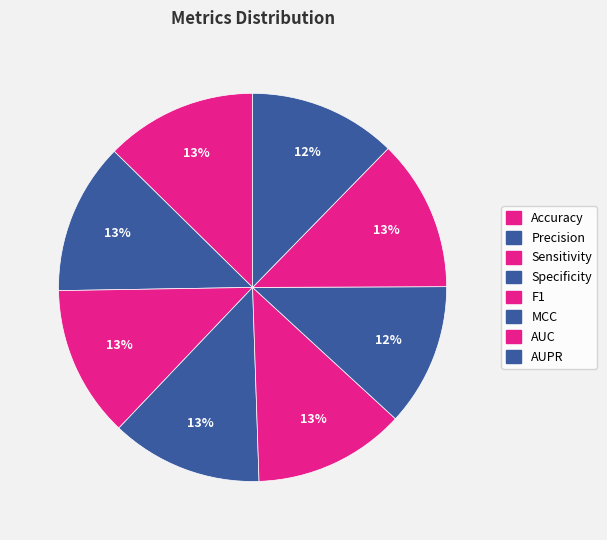

To the nearest percent, what percentage of the pie is Sensitivity?

13%